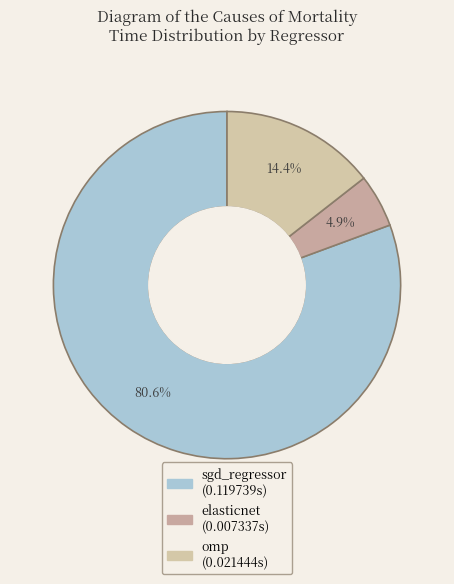

Which category has the smallest portion of the pie?

elasticnet